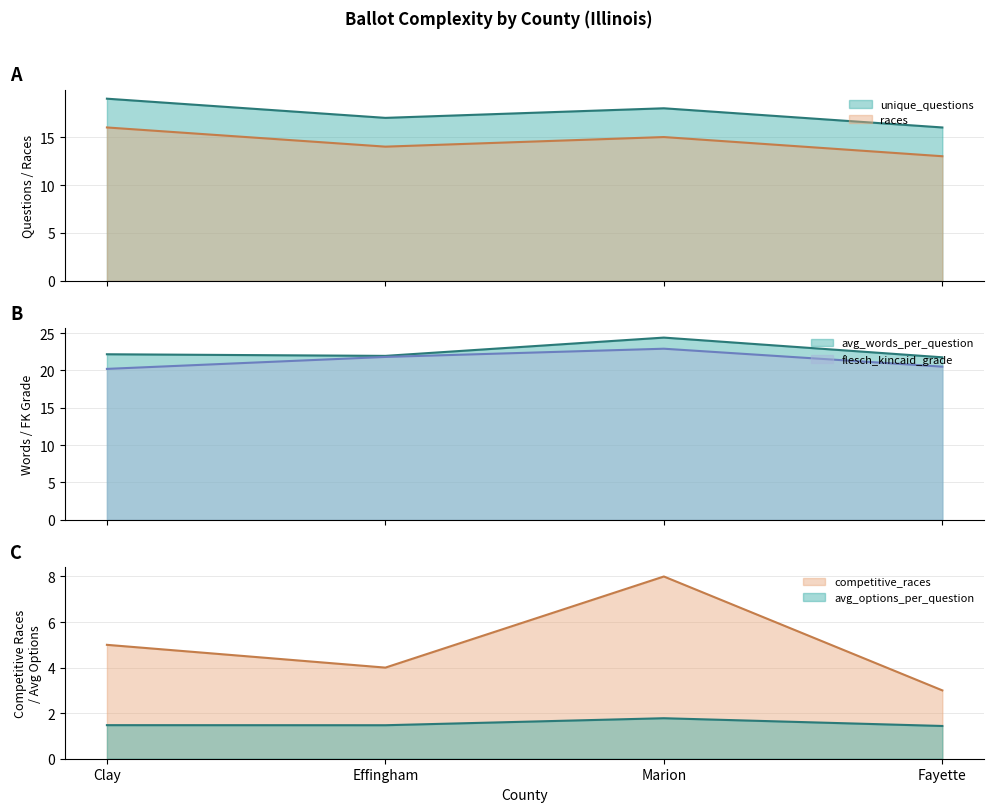

The flesch_kincaid_grade series shows 12.9 at Effingham. True or false?

False